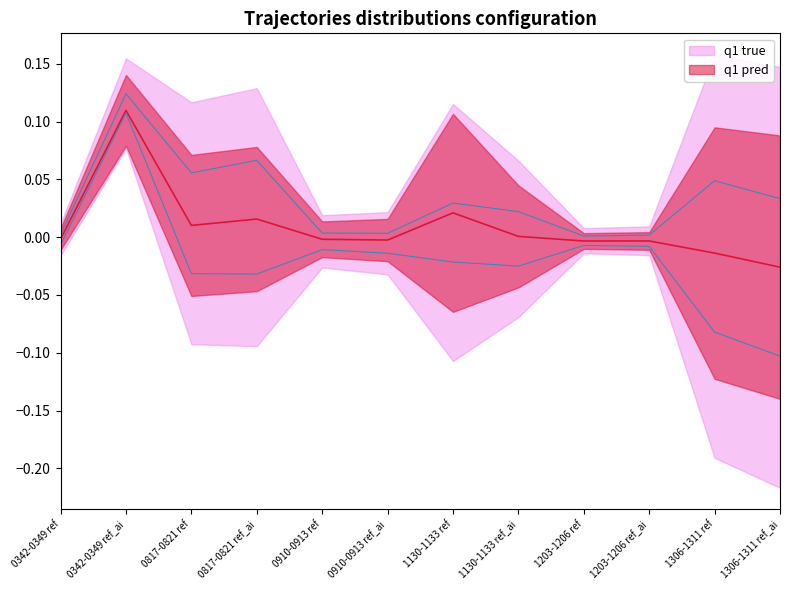

In Mean Inlier, how many points are lower than both neighbors (excluding endpoints)?

3